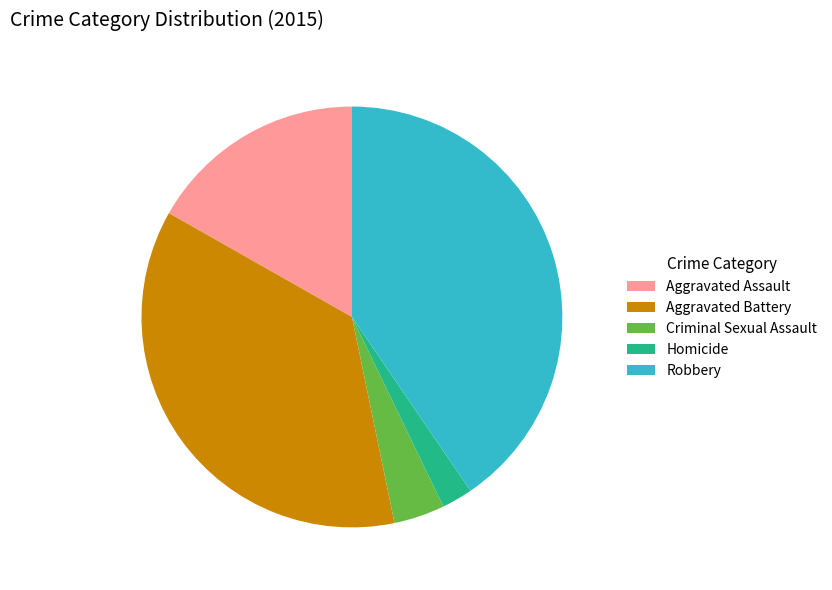

Which category has the biggest portion of the pie?

Robbery